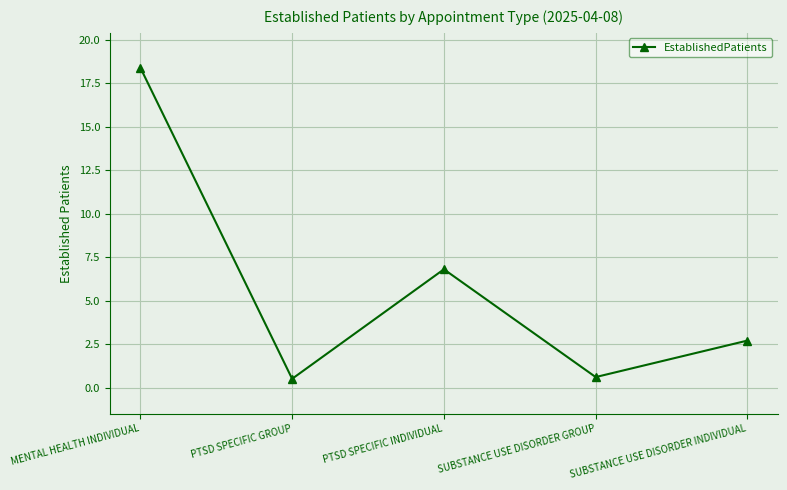

Which category has the highest value across all series?

MENTAL HEALTH INDIVIDUAL